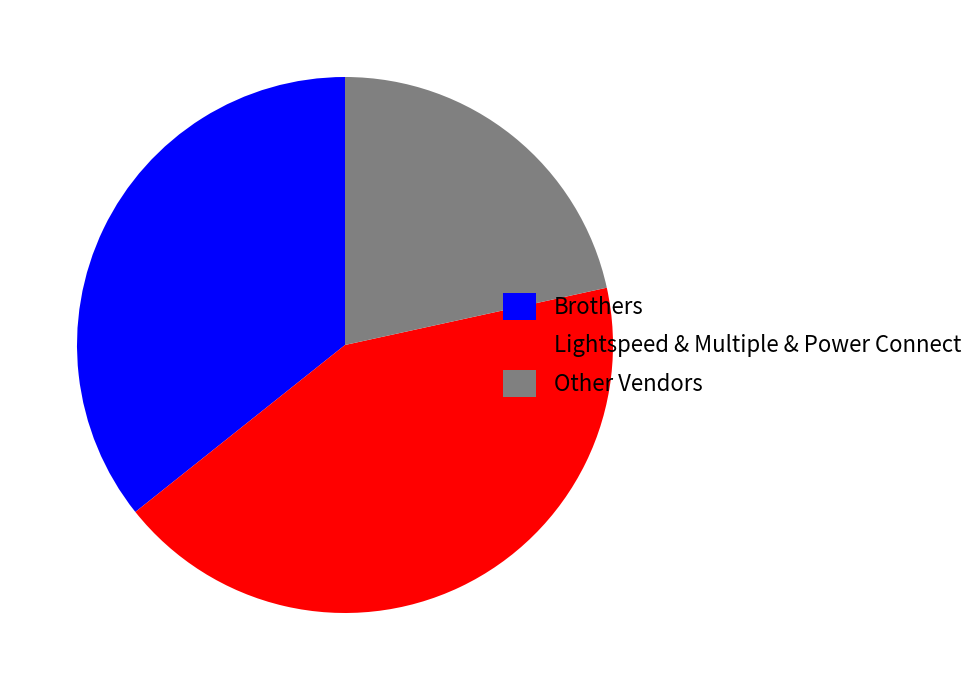

The Brothers slice represents 46% of the pie. True or false?

False